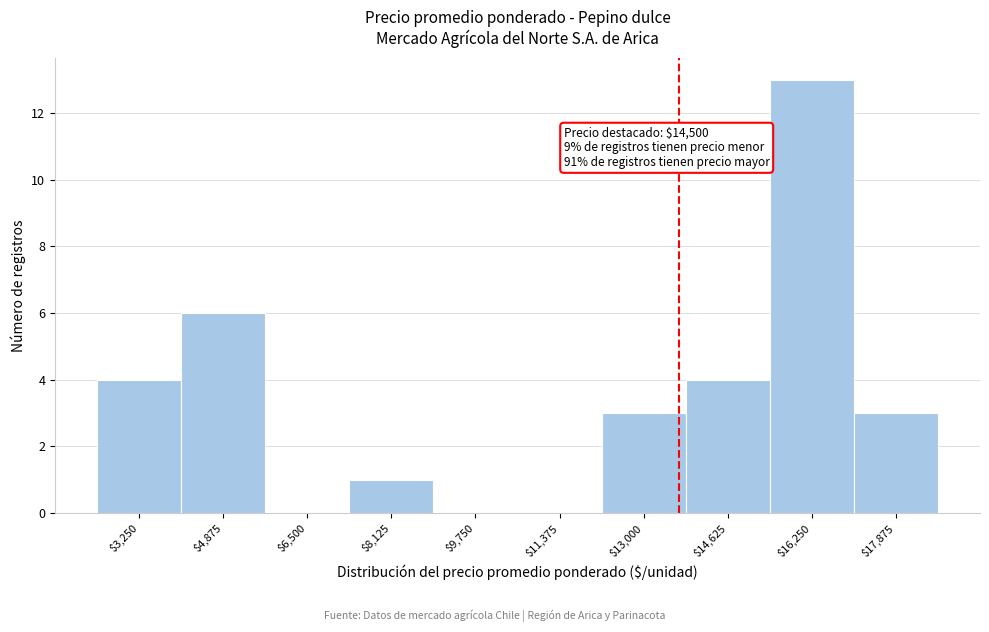

Is it true that the value at $17,875 is 5?

False